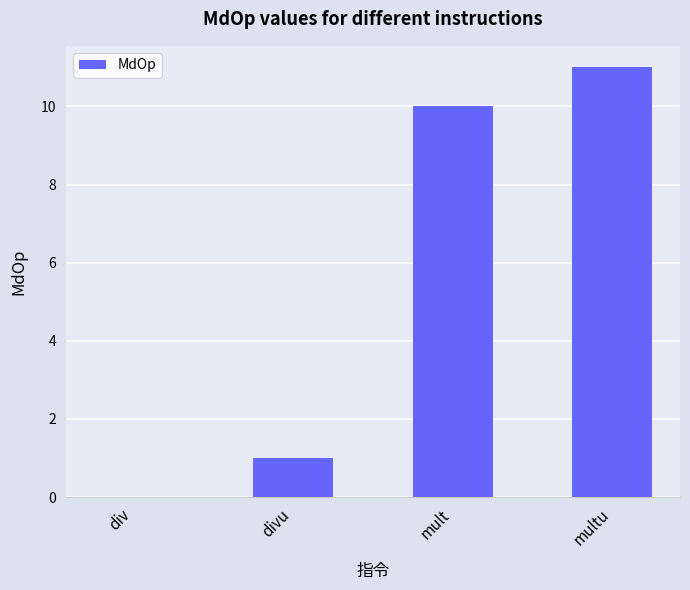

True or false: the data shows 1 at divu.

True